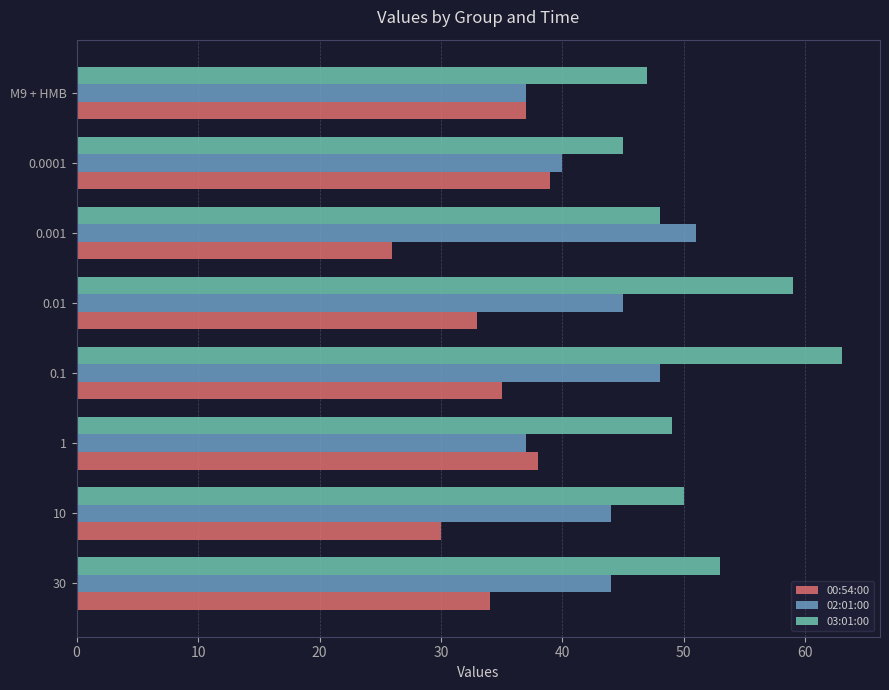

What is the approximate value of 02:01:00 at 0.1?

48